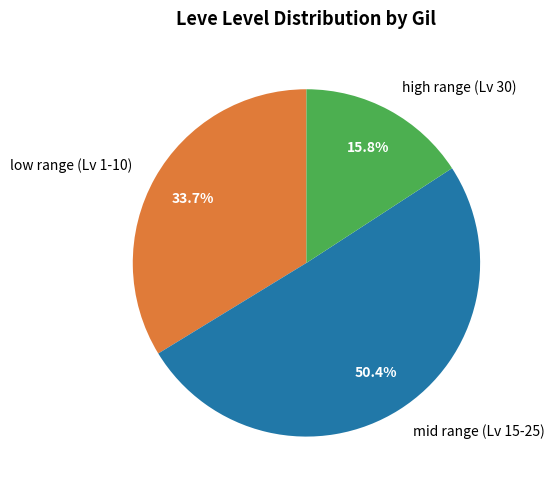

Is high range (Lv 30) the majority of the pie?

No